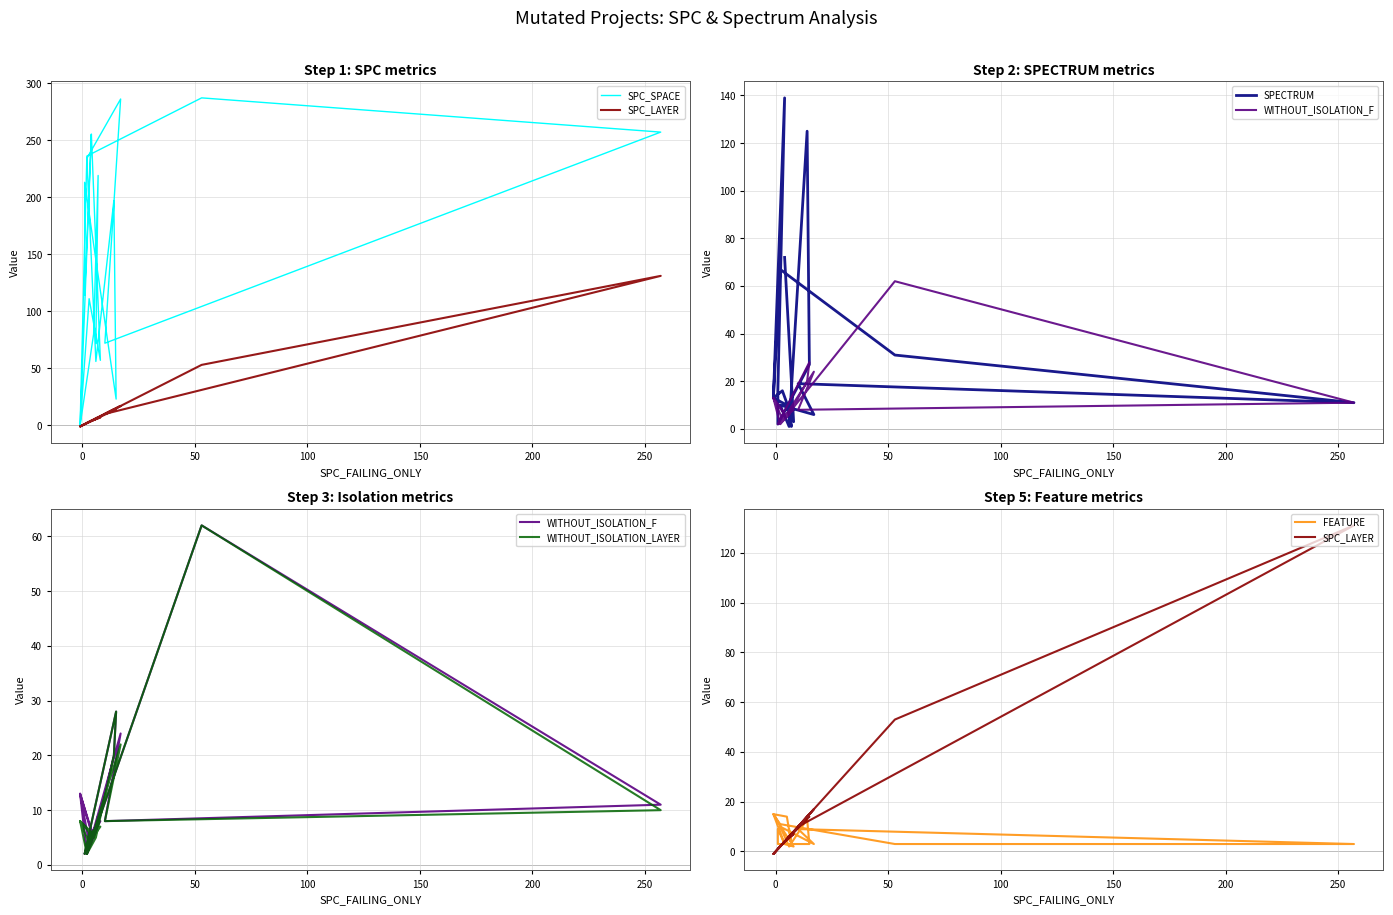

Is this an area chart (filled region under the line)?

No